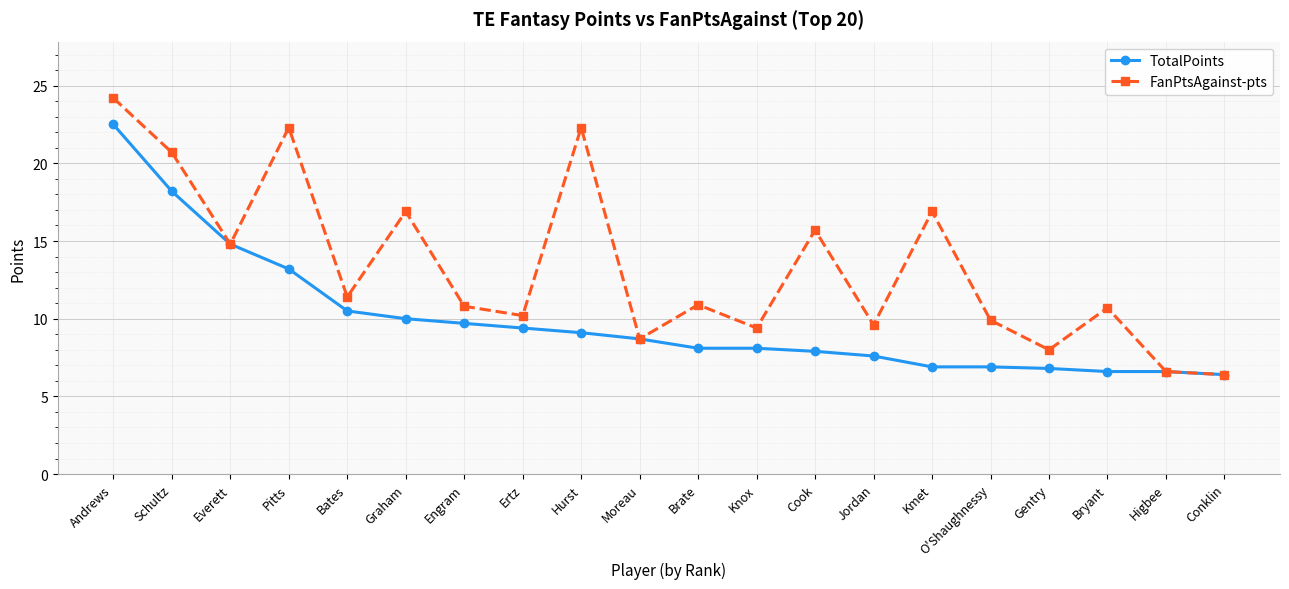

Is it true that TotalPoints equals 7.9 at Cook?

True